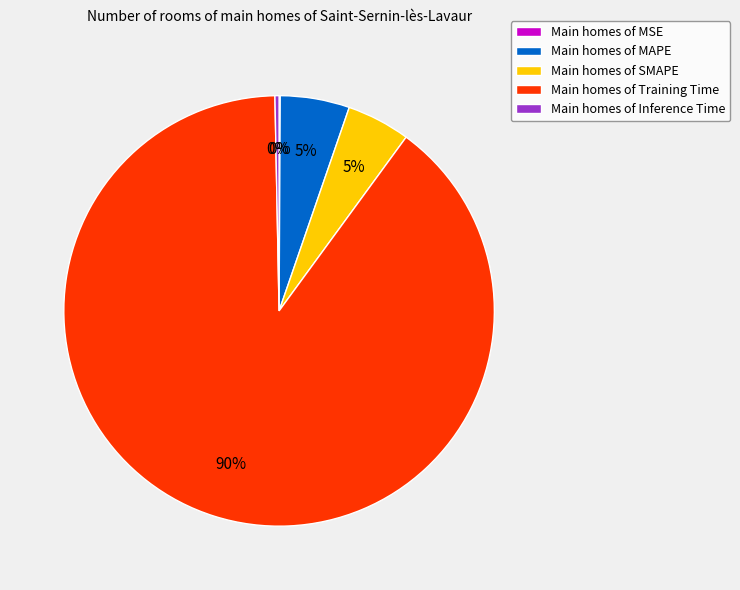

To the nearest percent, what is the average slice percentage?

20%